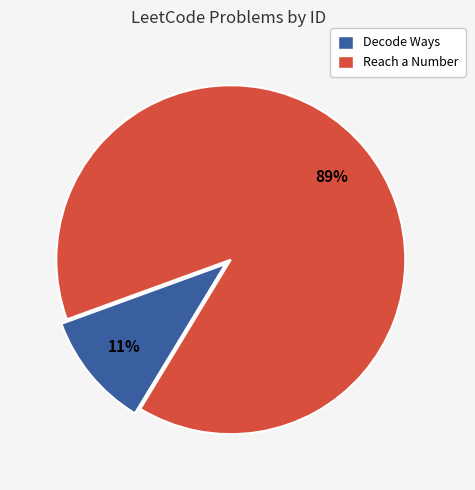

Which category accounts for the majority?

Reach a Number